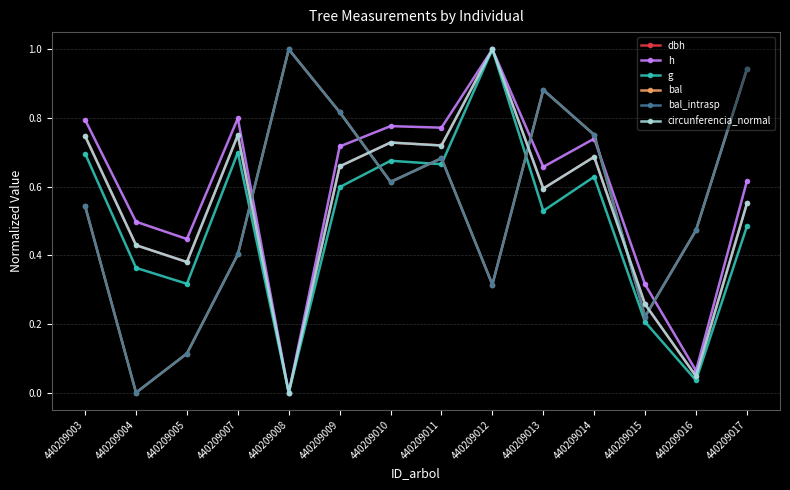

Is this an area chart (filled region under the line)?

No